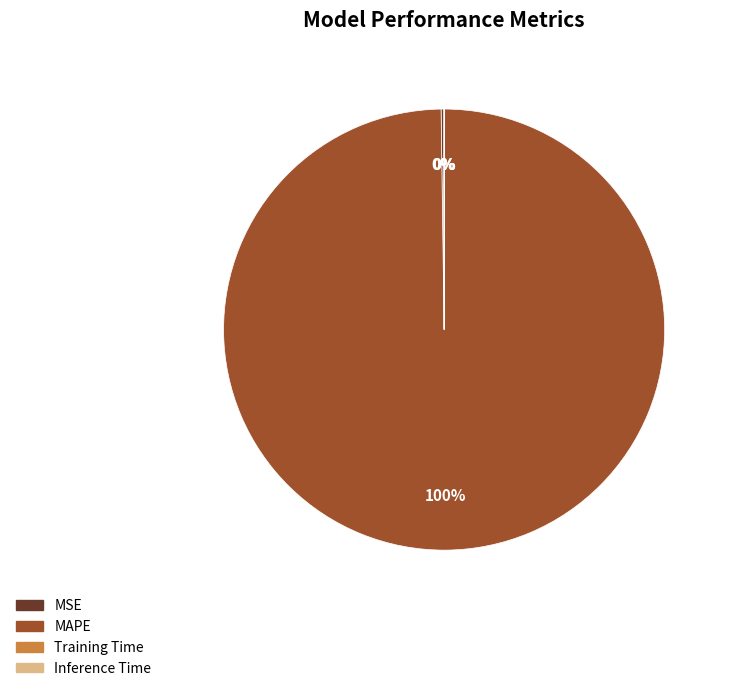

To the nearest percent, what is the average slice percentage?

25%